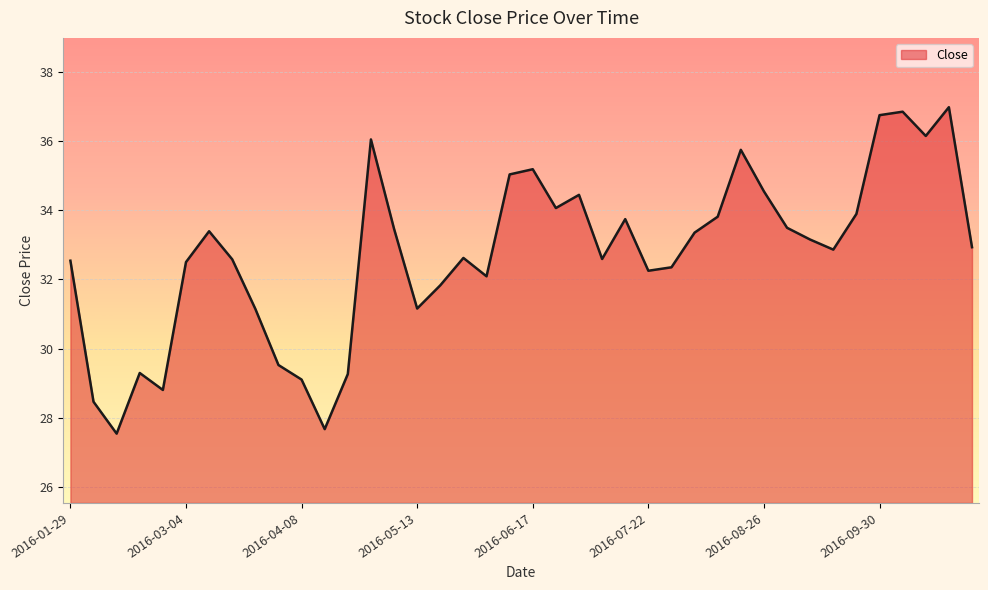

What is the minimum value shown in the chart?

27.6